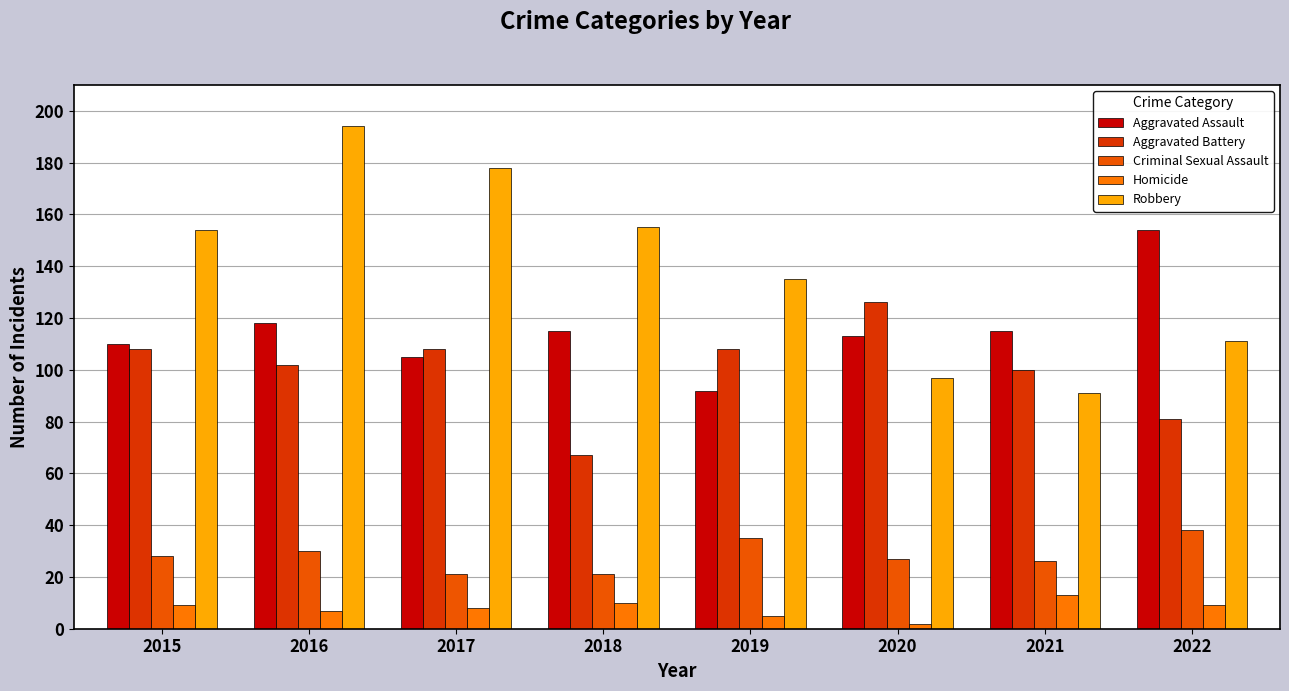

What is the difference between the maximum and second lowest values in the Homicide series?

8